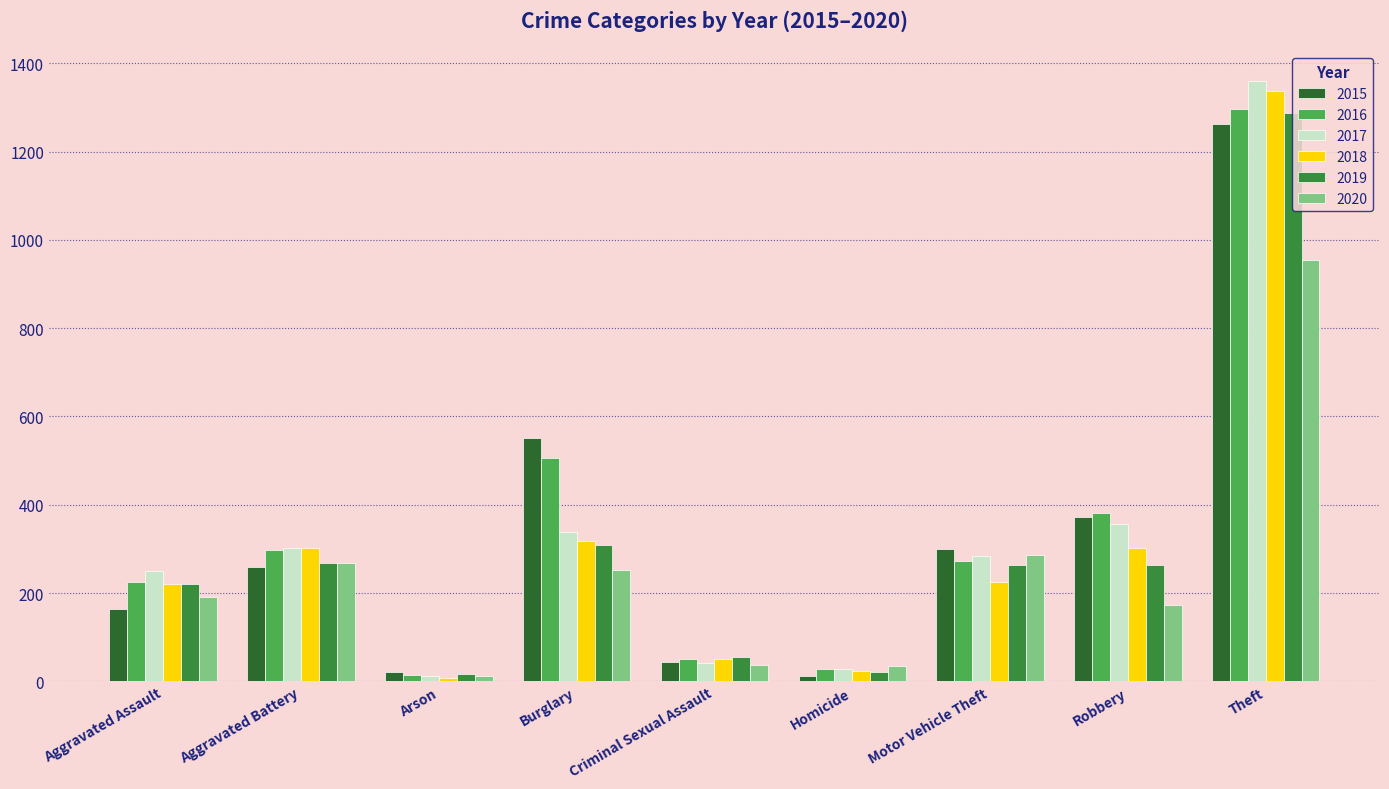

What is the value of the 2015 bar at the 7th from the left?

299